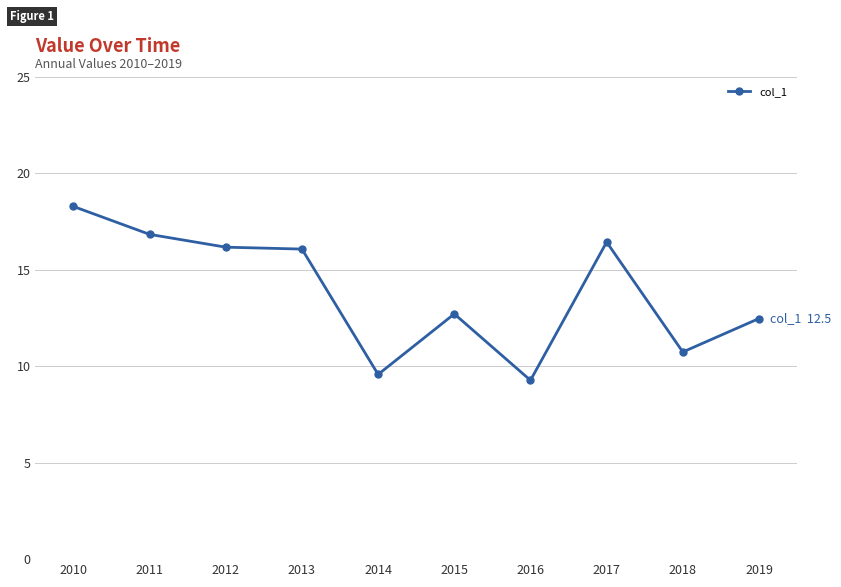

What is the value of the 2nd point from the left?

16.8